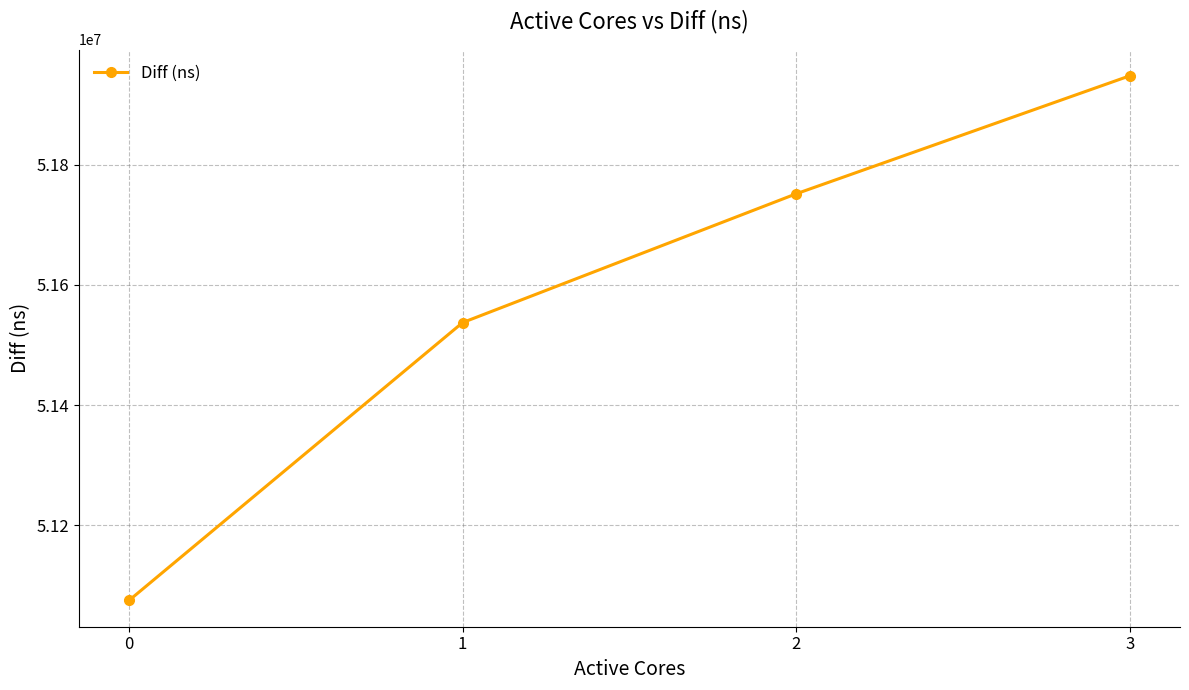

What is the difference between the maximum and minimum values?

872617